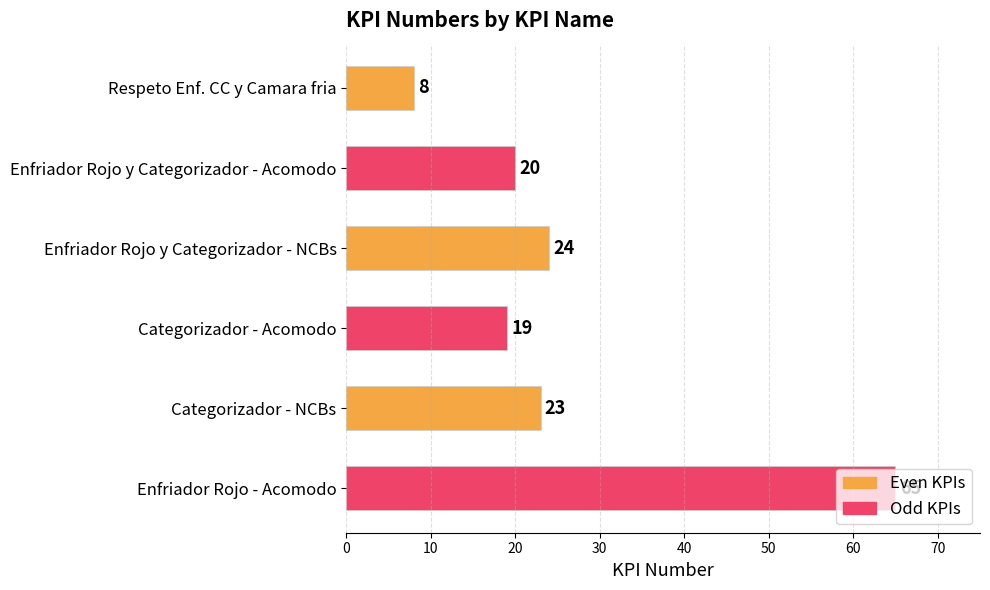

Between Categorizador - NCBs and Enfriador Rojo y Categorizador - Acomodo, which is larger?

Categorizador - NCBs